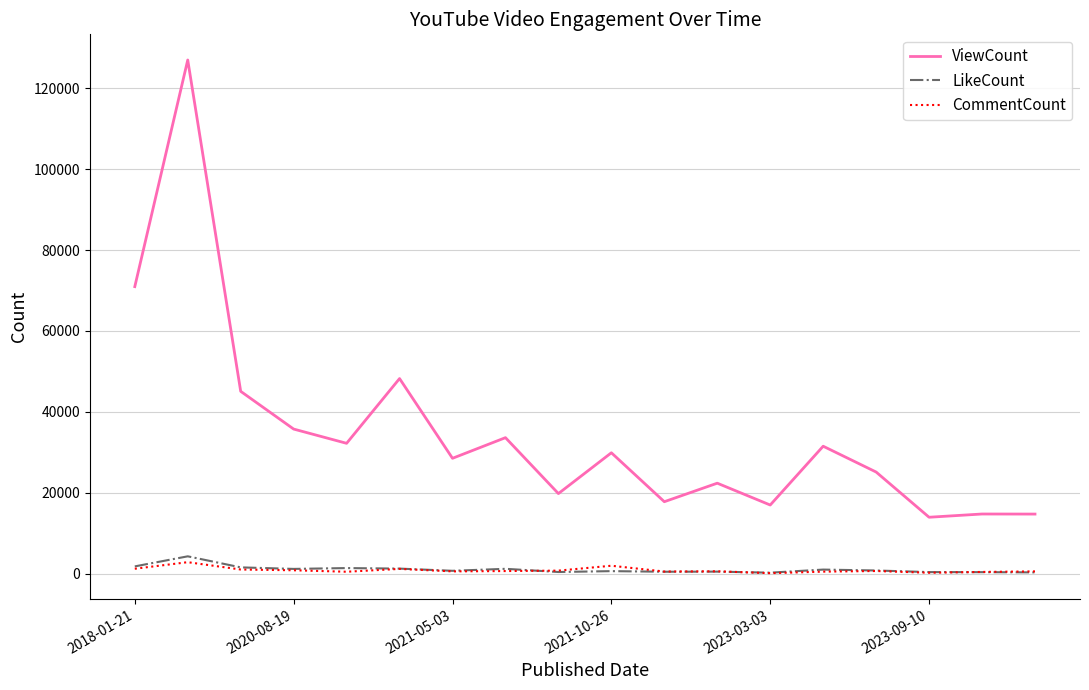

How many distinct data groups are displayed?

3